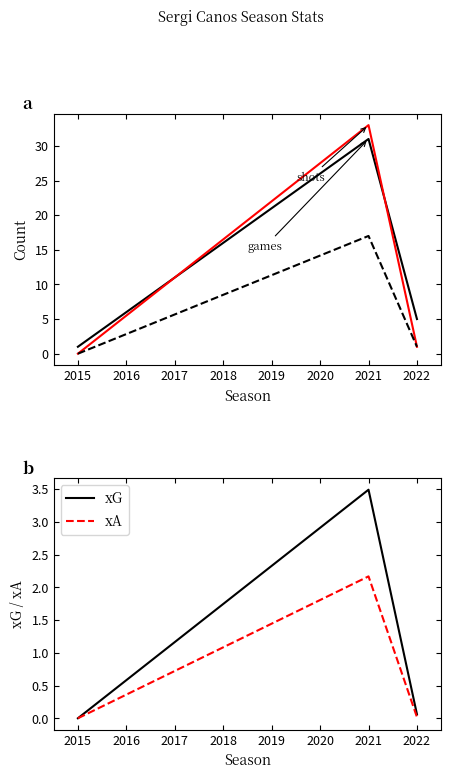

The xA series shows -1.1 at 2015. True or false?

False